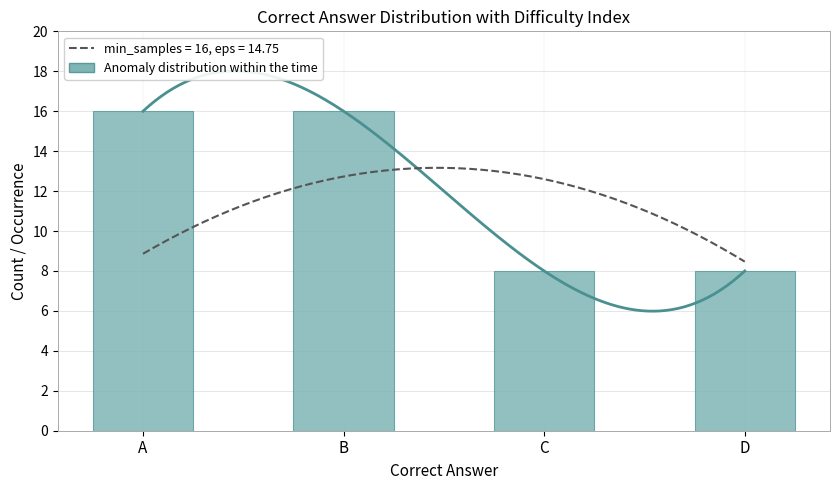

At which label is the value closest to 12?

A